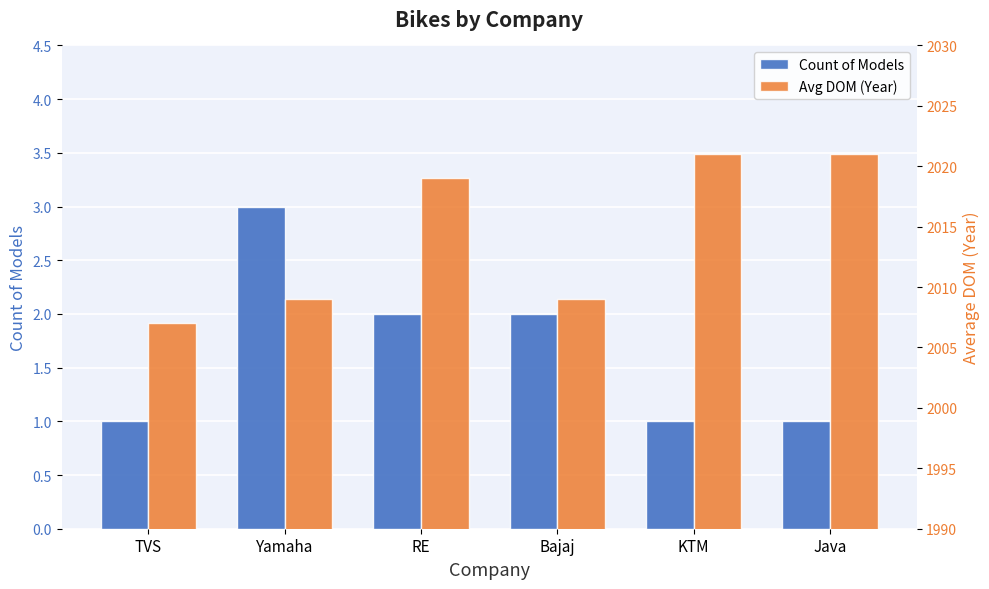

Where does the Count of Models series first go above 2?

Yamaha